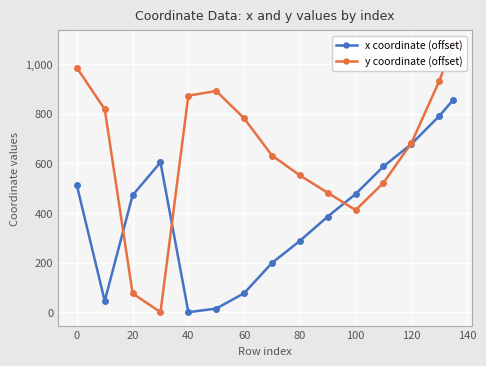

Reading right to left, extract all data points from this chart.

x coordinate (offset): 855.4	790.4	677.4	587.4	476.4	385.4	287.4	198.4	76.4	14.4	0.0	604.1	471.2	45.0	510.9
y coordinate (offset): 1081.3	931.3	681.3	521.3	411.3	481.3	551.3	631.3	781.3	891.3	872.6	0.0	75.7	817.6	985.0